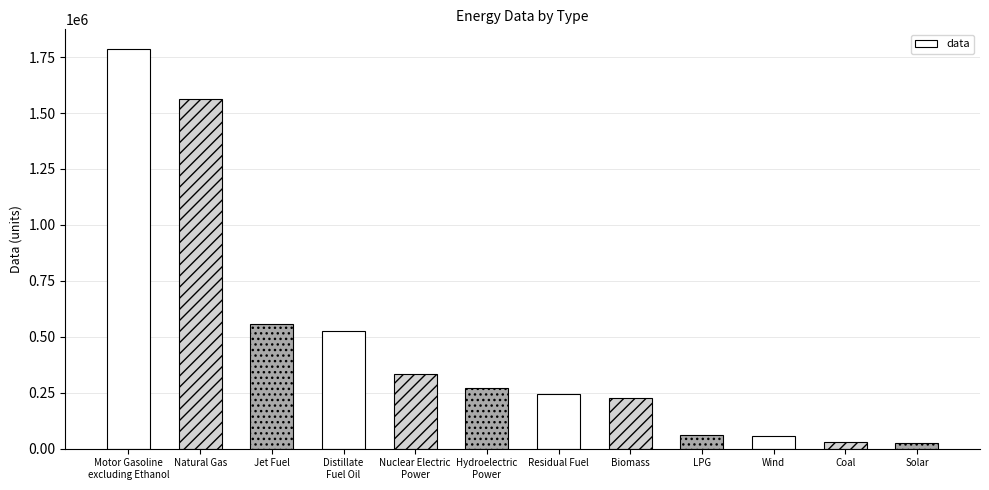

What is the label of the 12th bar from the right?

Motor Gasoline
excluding Ethanol